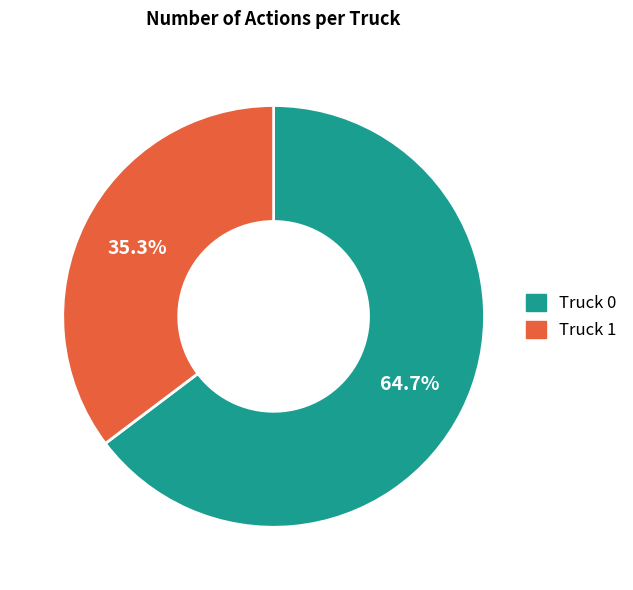

Which category has the smallest portion of the pie?

Truck 1